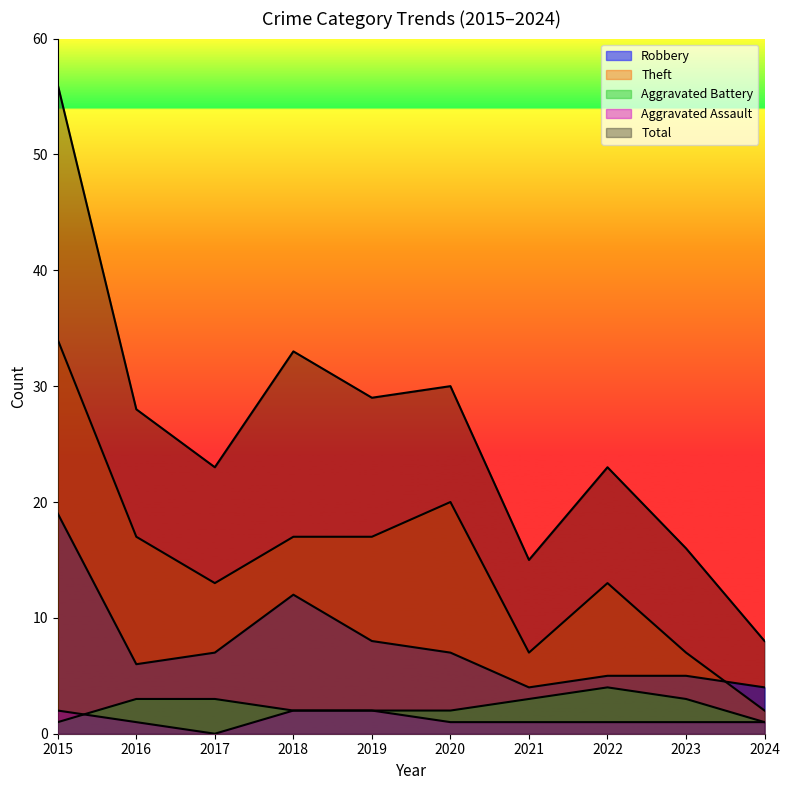

At 2017, list the series in order from smallest to largest.

Aggravated Assault, Aggravated Battery, Robbery, Theft, Total